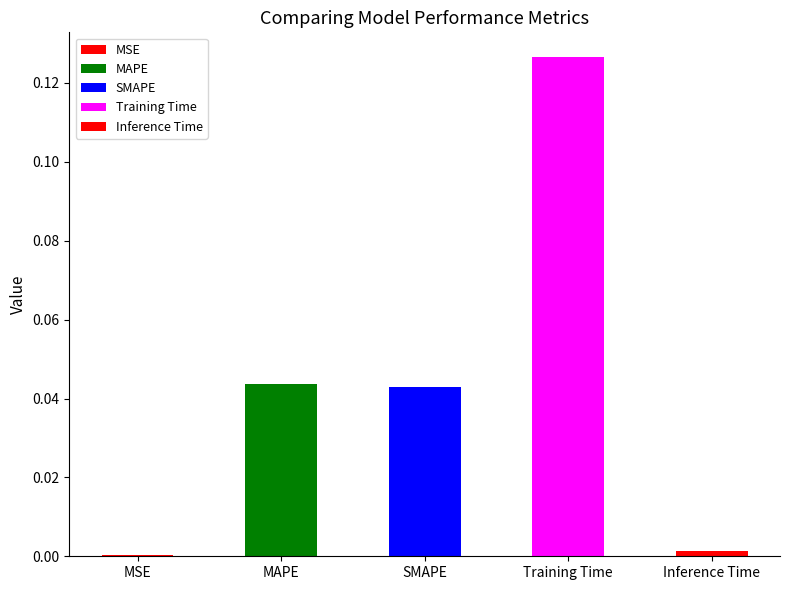

Are the bars horizontal?

No